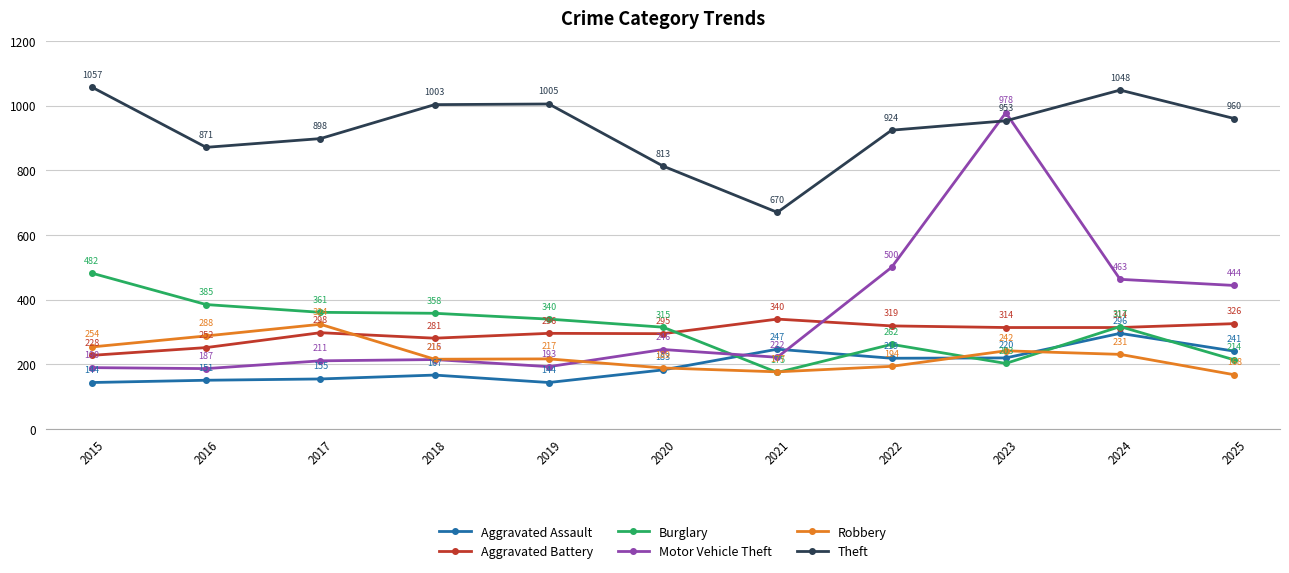

True or false: Robbery has a value of 445 at 2017.

False